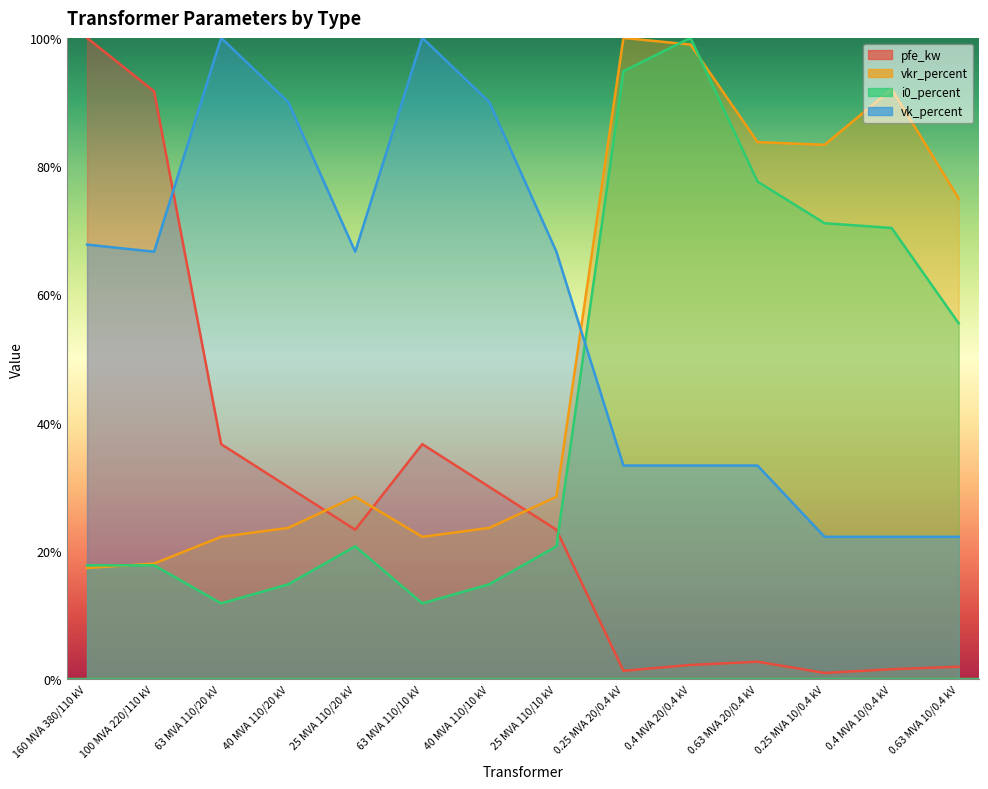

Reading left to right, transcribe all the data shown in this chart.

pfe_kw: 160 MVA 380/110 kV=100.0	100 MVA 220/110 kV=91.7	63 MVA 110/20 kV=36.7	40 MVA 110/20 kV=30.0	25 MVA 110/20 kV=23.3	63 MVA 110/10 kV=36.7	40 MVA 110/10 kV=30.0	25 MVA 110/10 kV=23.3	0.25 MVA 20/0.4 kV=1.3	0.4 MVA 20/0.4 kV=2.3	0.63 MVA 20/0.4 kV=2.8	0.25 MVA 10/0.4 kV=1.0	0.4 MVA 10/0.4 kV=1.6	0.63 MVA 10/0.4 kV=2.0
vkr_percent: 160 MVA 380/110 kV=17.4	100 MVA 220/110 kV=18.1	63 MVA 110/20 kV=22.2	40 MVA 110/20 kV=23.6	25 MVA 110/20 kV=28.5	63 MVA 110/10 kV=22.2	40 MVA 110/10 kV=23.6	25 MVA 110/10 kV=28.5	0.25 MVA 20/0.4 kV=100.0	0.4 MVA 20/0.4 kV=99.0	0.63 MVA 20/0.4 kV=83.8	0.25 MVA 10/0.4 kV=83.3	0.4 MVA 10/0.4 kV=92.0	0.63 MVA 10/0.4 kV=75.0
i0_percent: 160 MVA 380/110 kV=17.8	100 MVA 220/110 kV=17.8	63 MVA 110/20 kV=11.9	40 MVA 110/20 kV=14.8	25 MVA 110/20 kV=20.7	63 MVA 110/10 kV=11.9	40 MVA 110/10 kV=14.8	25 MVA 110/10 kV=20.7	0.25 MVA 20/0.4 kV=94.8	0.4 MVA 20/0.4 kV=100.0	0.63 MVA 20/0.4 kV=77.6	0.25 MVA 10/0.4 kV=71.1	0.4 MVA 10/0.4 kV=70.4	0.63 MVA 10/0.4 kV=55.5
vk_percent: 160 MVA 380/110 kV=67.8	100 MVA 220/110 kV=66.7	63 MVA 110/20 kV=100.0	40 MVA 110/20 kV=90.0	25 MVA 110/20 kV=66.7	63 MVA 110/10 kV=100.0	40 MVA 110/10 kV=90.0	25 MVA 110/10 kV=66.7	0.25 MVA 20/0.4 kV=33.3	0.4 MVA 20/0.4 kV=33.3	0.63 MVA 20/0.4 kV=33.3	0.25 MVA 10/0.4 kV=22.2	0.4 MVA 10/0.4 kV=22.2	0.63 MVA 10/0.4 kV=22.2